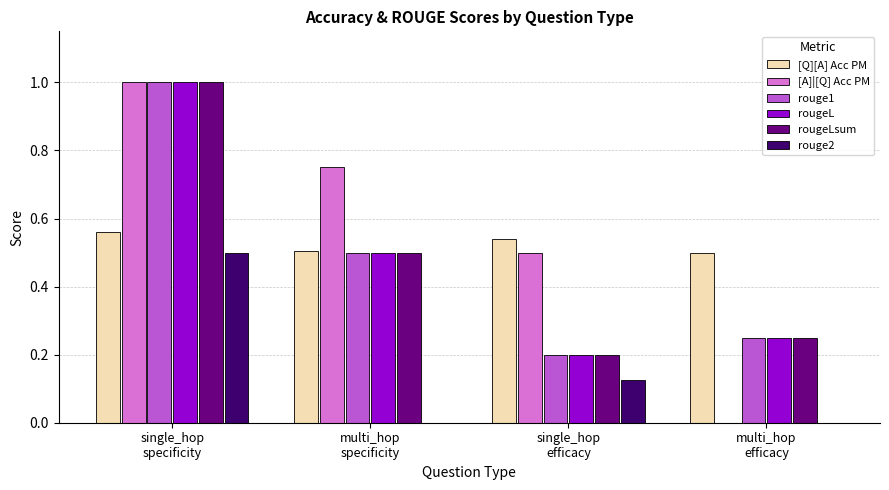

What is the highest value of the rouge1 series?

1.0